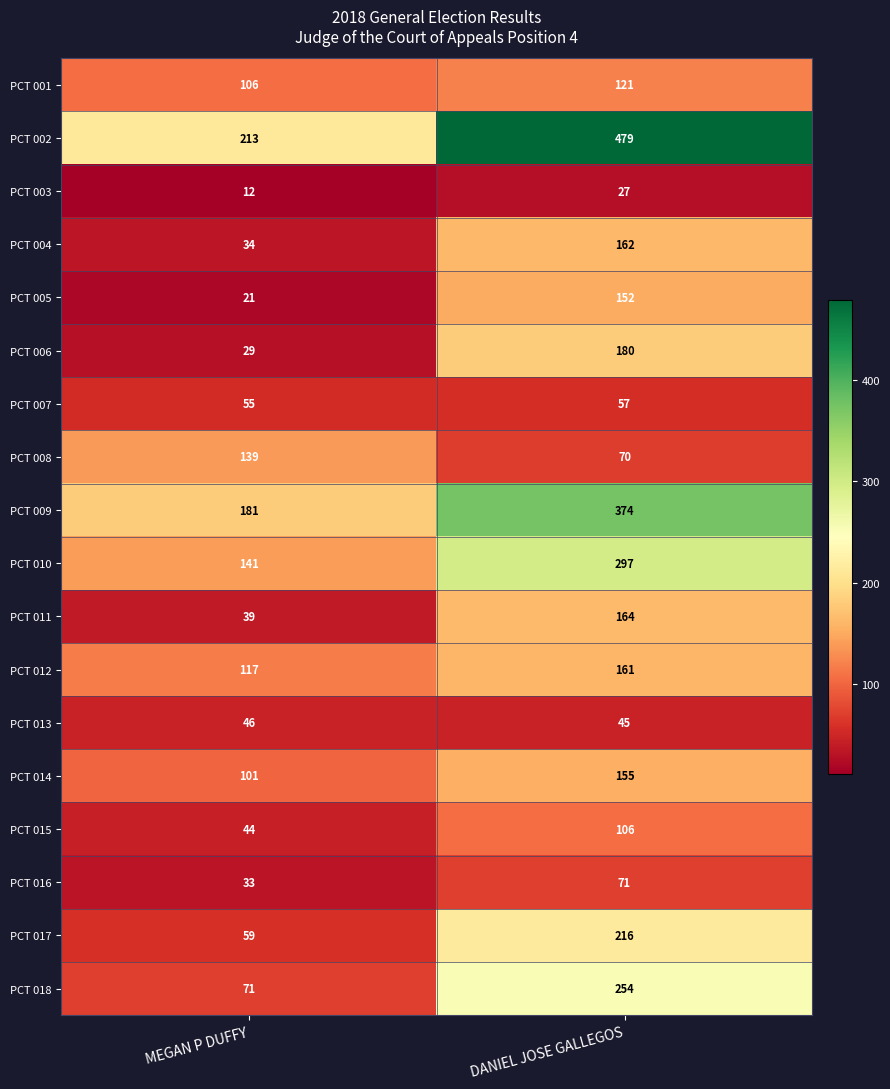

At which category does the chart reach its peak across all series?

DANIEL JOSE GALLEGOS